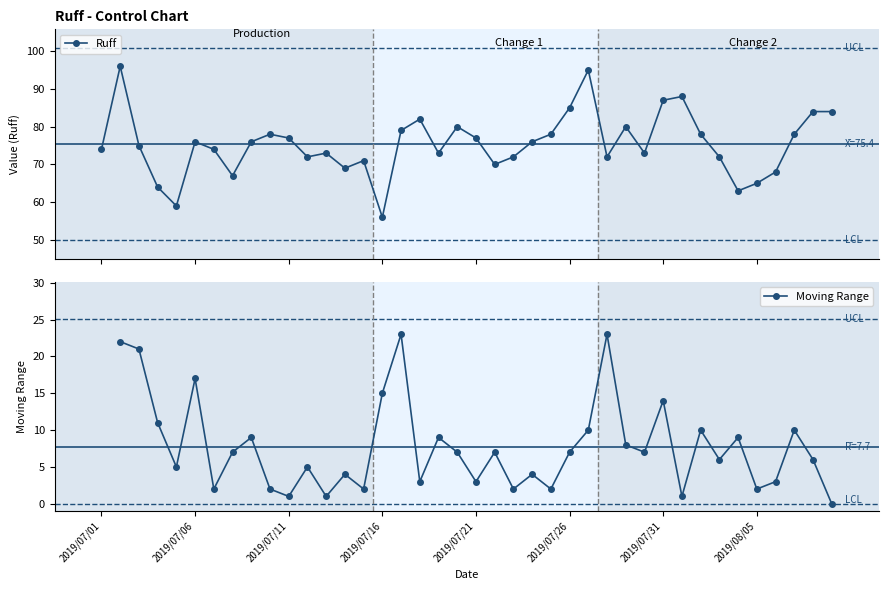

What is the difference between the maximum and minimum values?

40